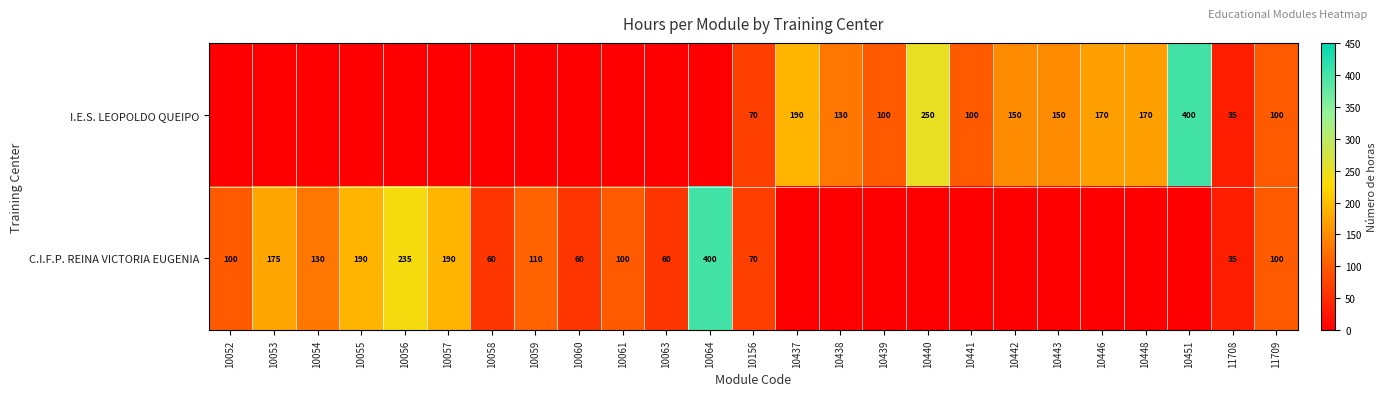

The value of C.I.F.P. REINA VICTORIA EUGENIA at 10064 is 177. True or false?

False